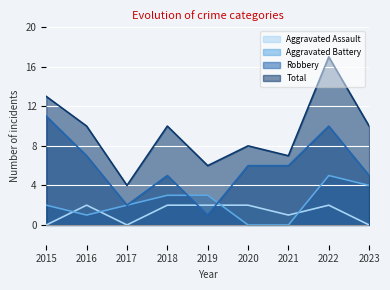

What is the maximum value for Robbery?

11